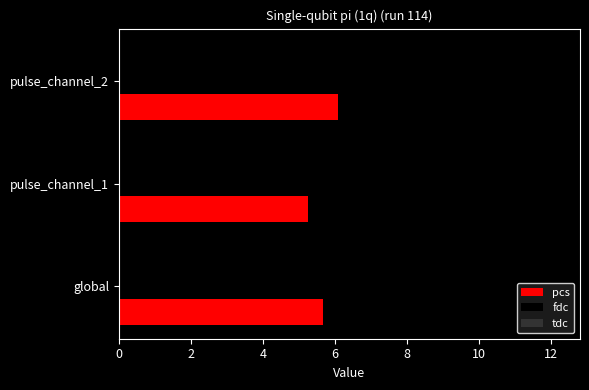

How many data points in fdc are above 10?

2